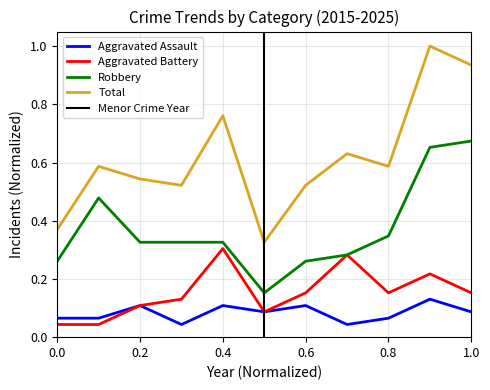

What is the maximum value for Total?

1.0